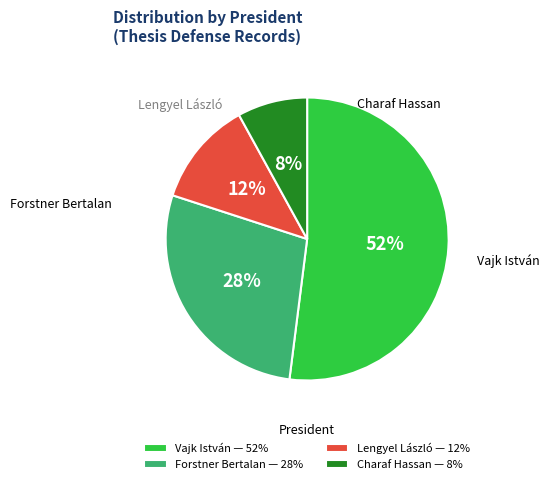

Which slice is the largest?

Vajk István